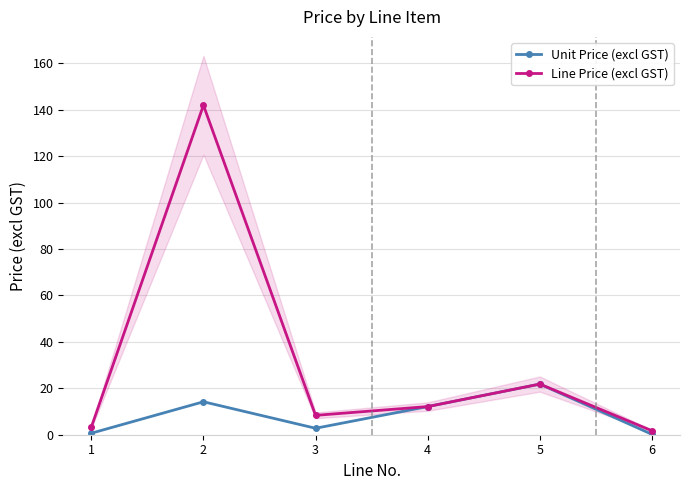

True or false: Line Price (excl GST) and Unit Price (excl GST) cross at least once.

False